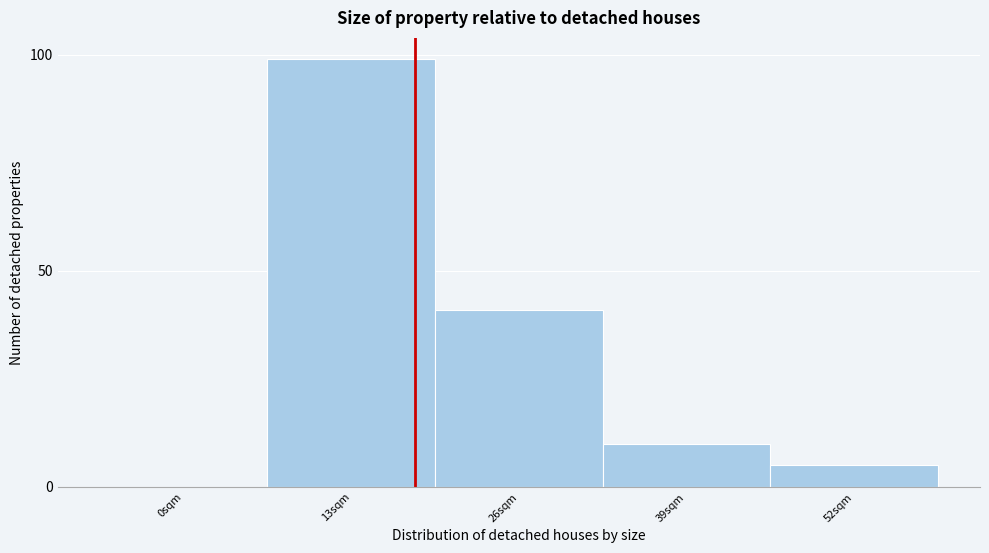

Reading left to right, what are all the values shown in this chart?

0sqm=0	13sqm=99	26sqm=41	39sqm=10	52sqm=5